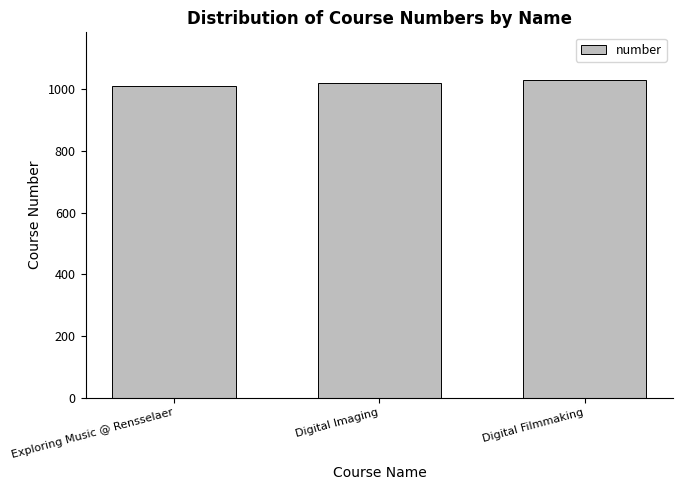

What is the sum of the values at Digital Filmmaking and Digital Imaging?

2050